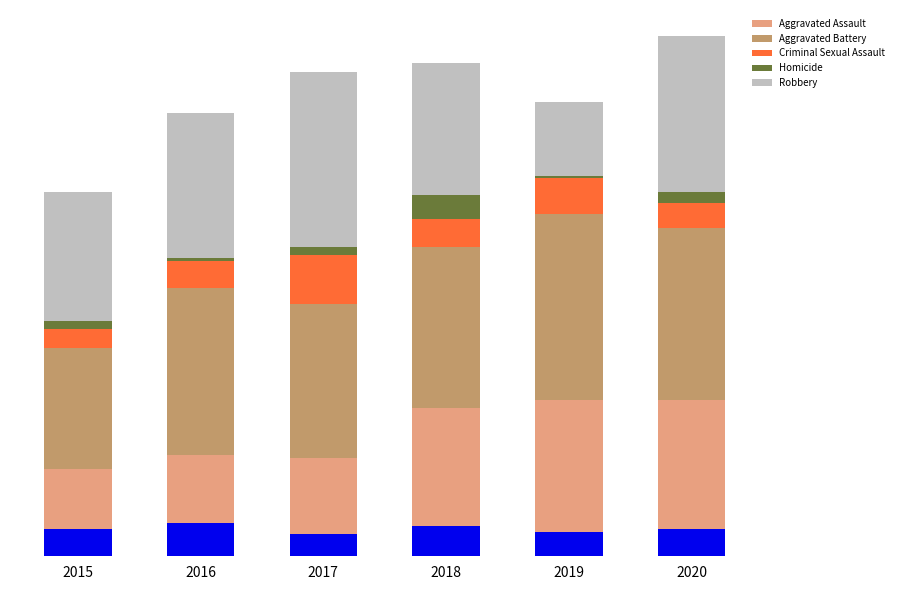

List the labels in order of Homicide value, smallest first.

2016, 2019, 2015, 2017, 2020, 2018